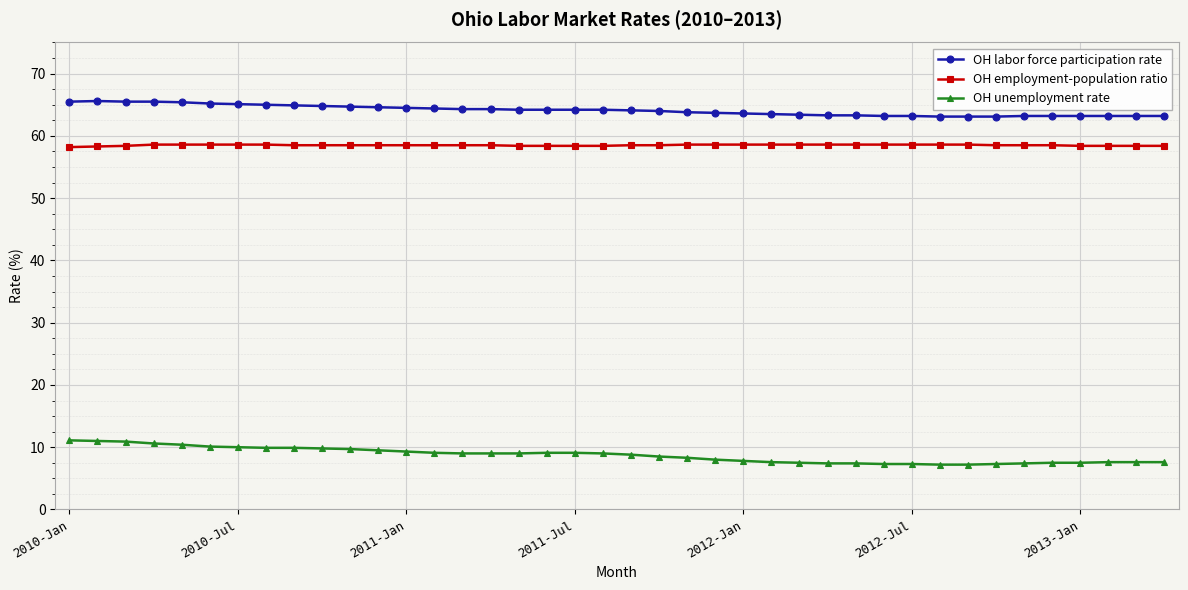

Which series has the widest spread of values?

OH unemployment rate